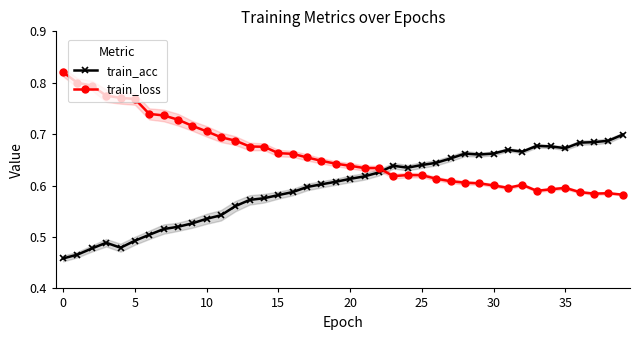

What is the maximum value shown in the chart?

0.8